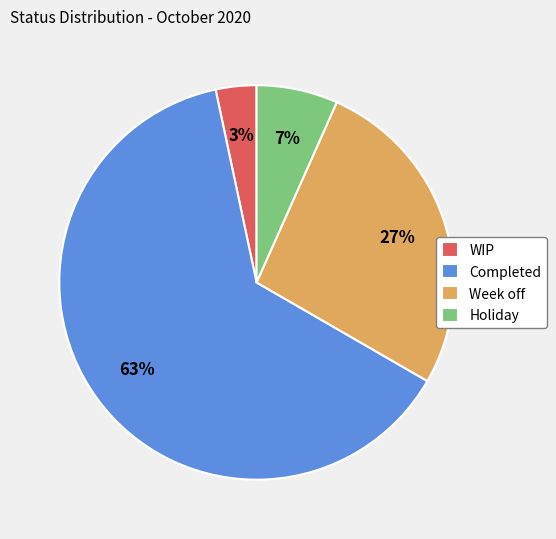

To the nearest percent, what portion does Week off represent?

27%